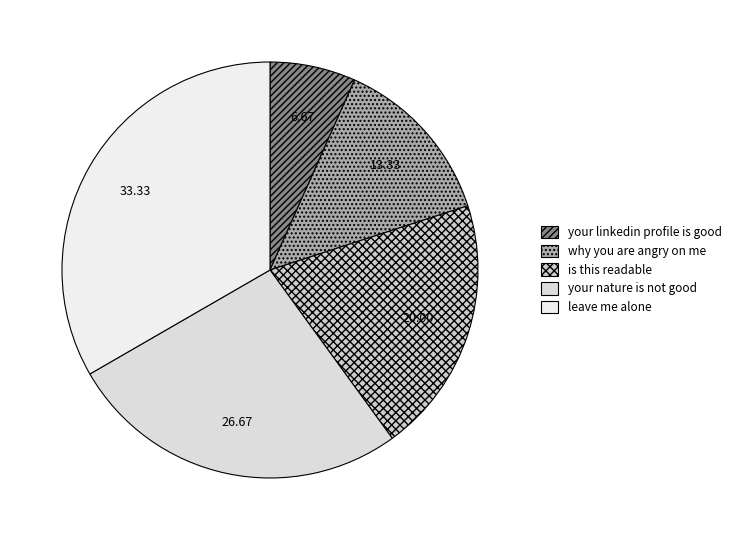

Combined, do is this readable and why you are angry on me account for over 50%?

No